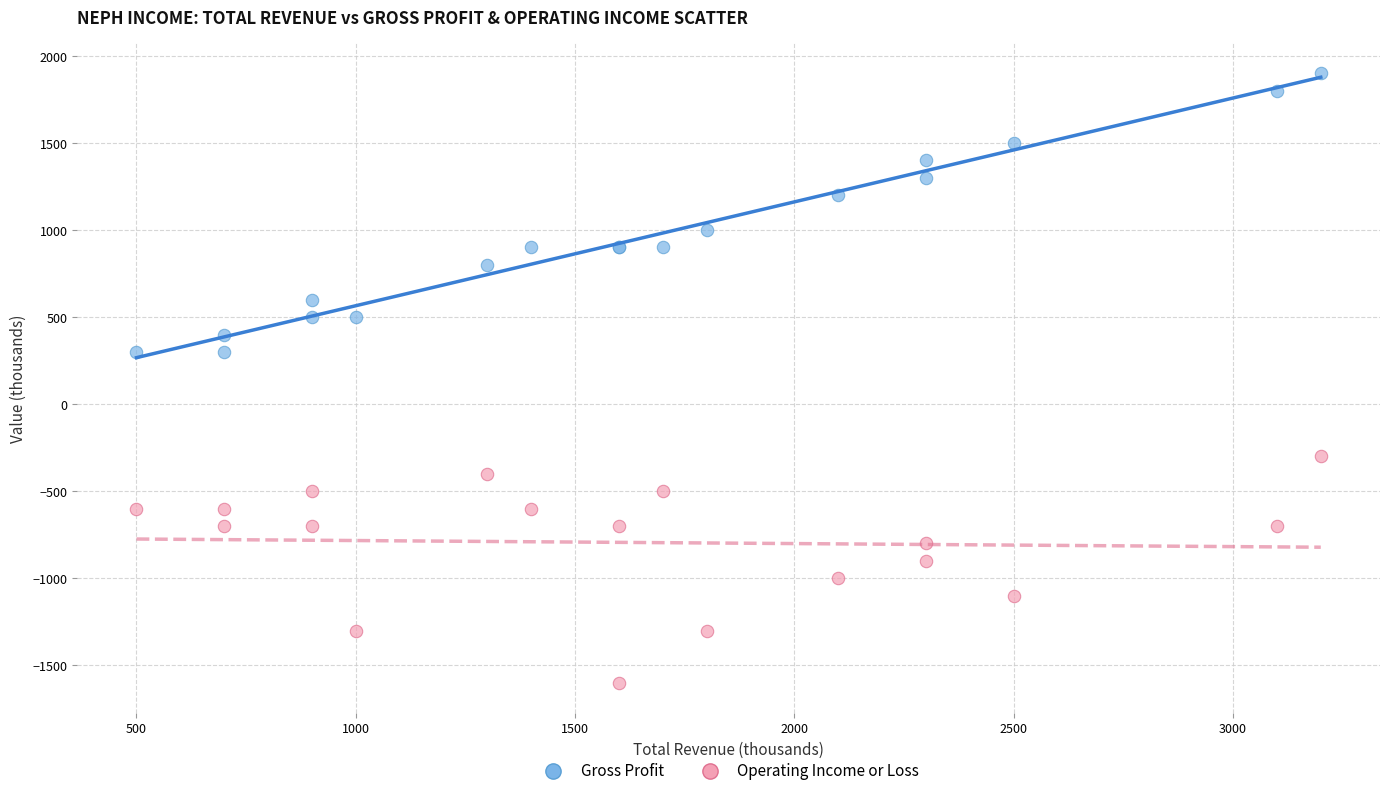

What are all the series names shown in the legend?

Gross Profit, Operating Income or Loss